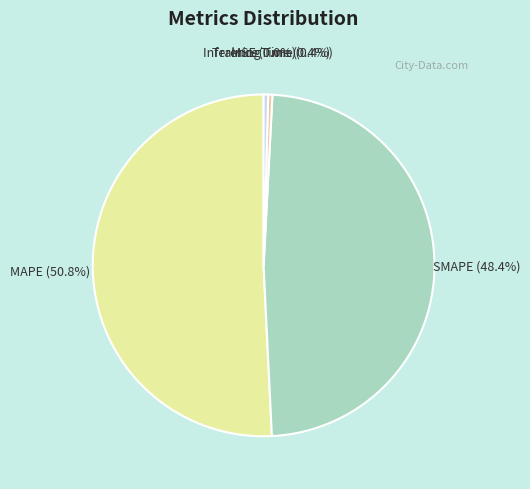

How much of the chart is everything except Training Time?

99.6%